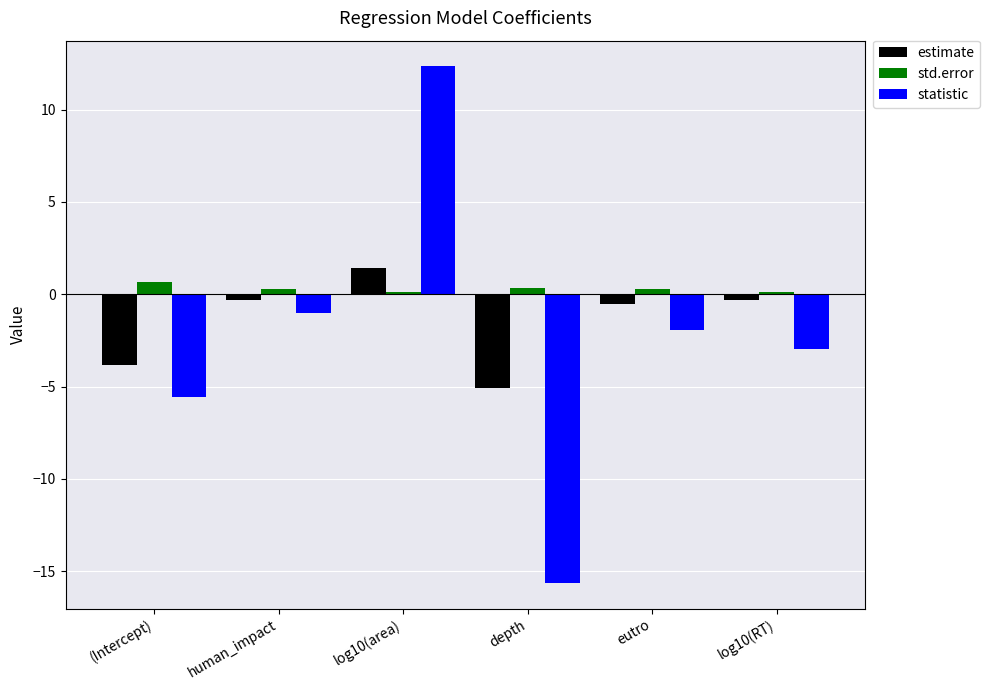

How many bars are there in each group?

3